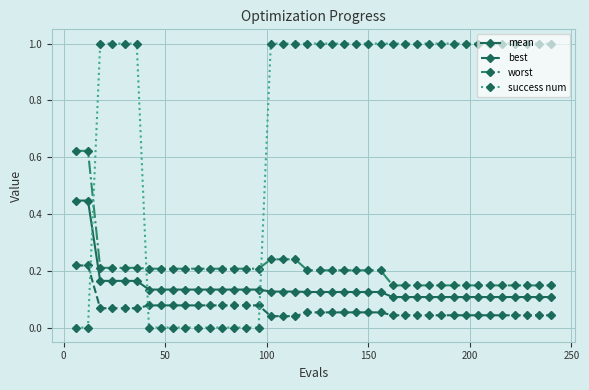

True or false: worst and mean intersect in this chart.

False